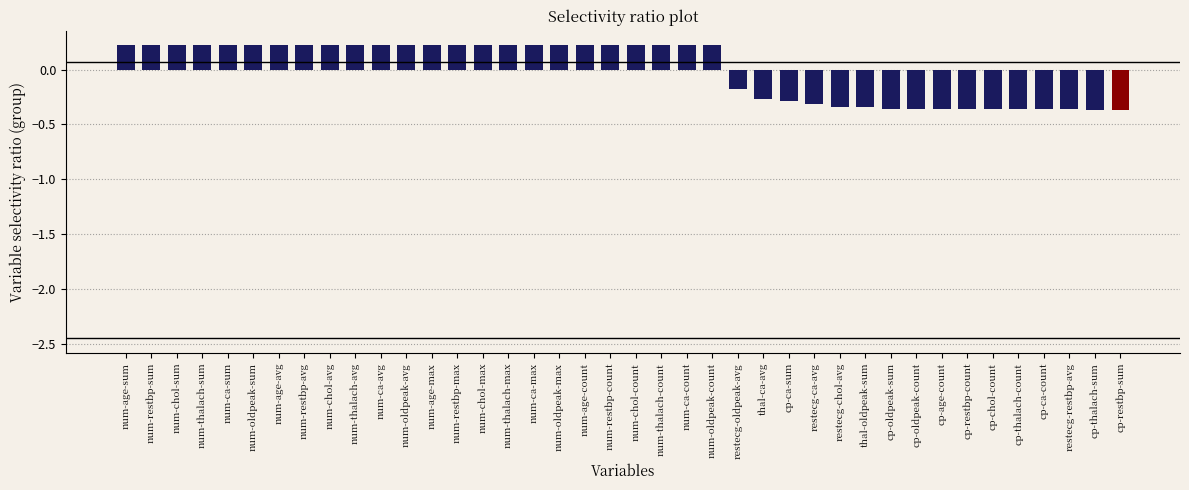

The chart shows a value of -0.2 at restecg-oldpeak-avg. True or false?

True